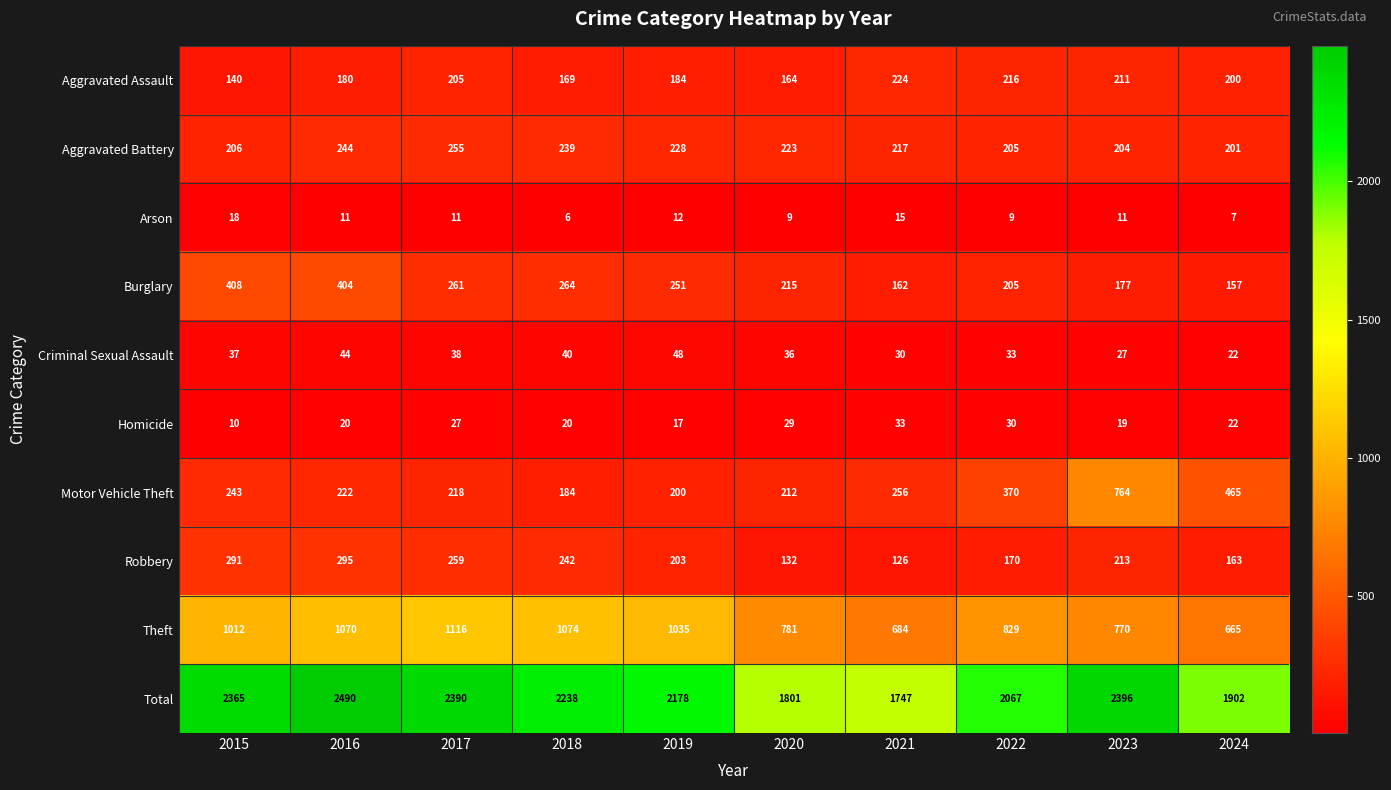

Which series has the largest total across all categories?

Total